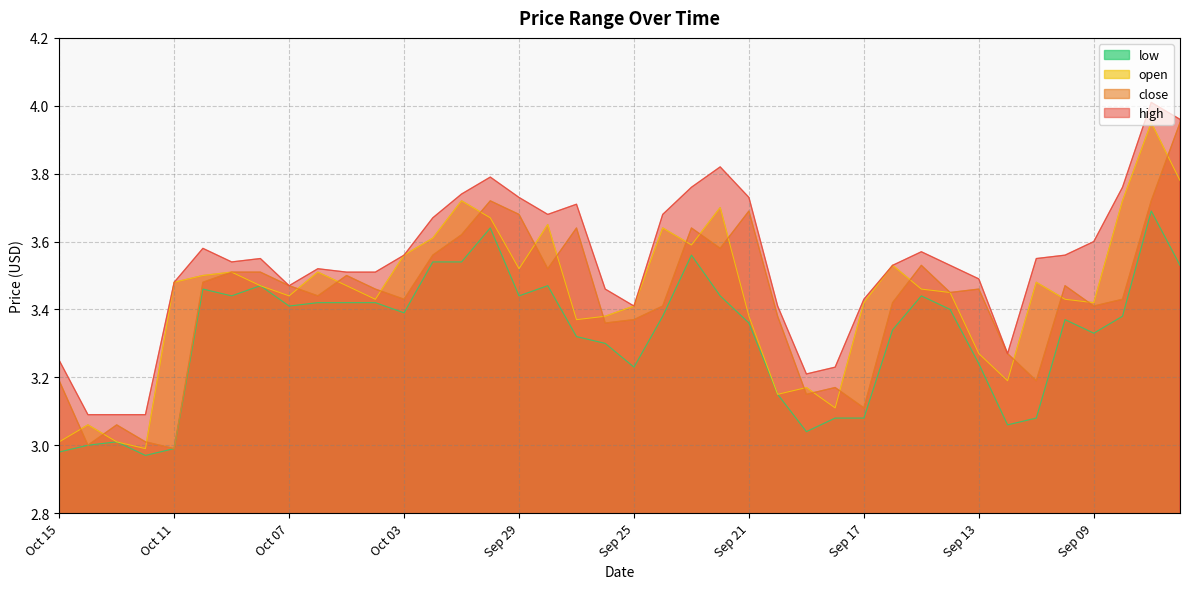

True or false: close and low intersect in this chart.

False